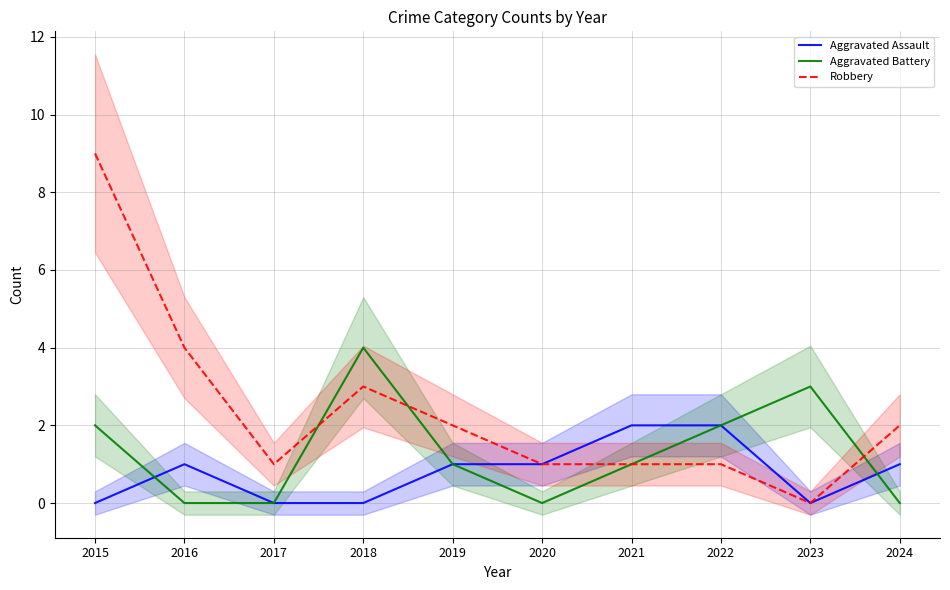

At which category does Aggravated Assault reach its first local valley?

2023